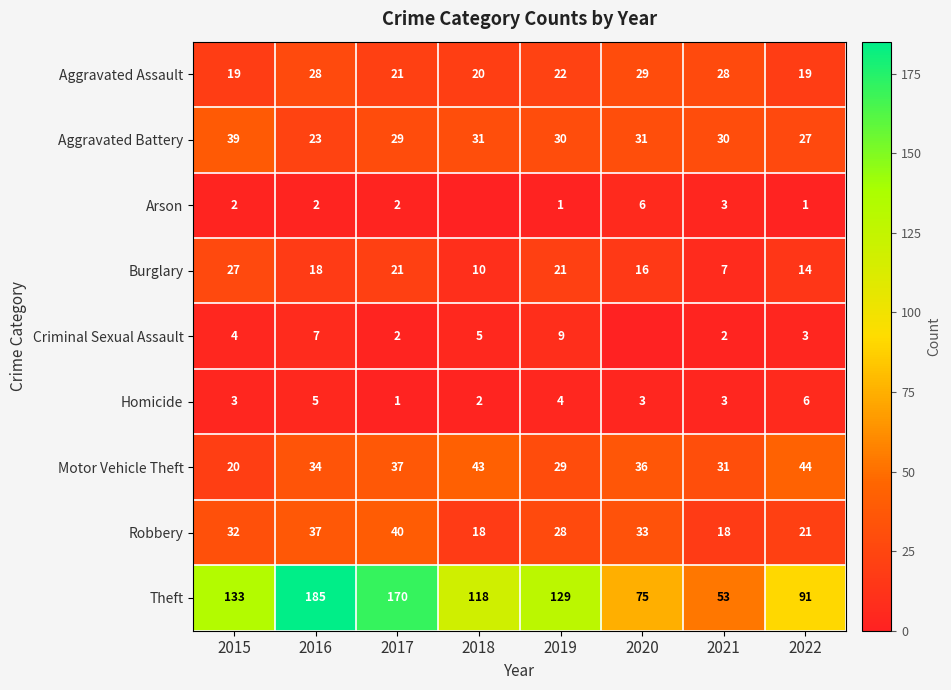

The Burglary series shows 16 at 2020. True or false?

True